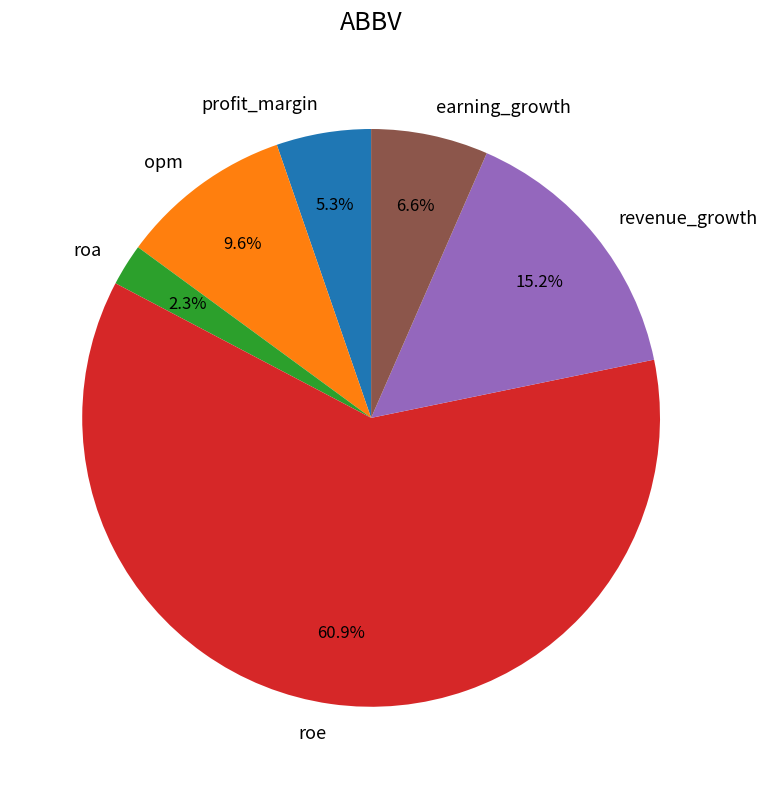

Between roa and opm, which is larger?

opm